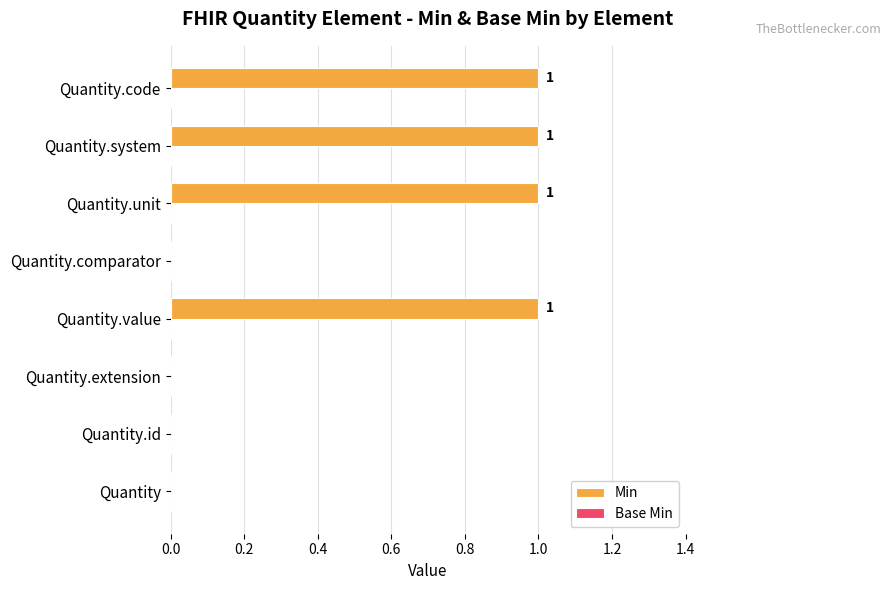

What is the change in value from Quantity.extension to Quantity.system?

+1